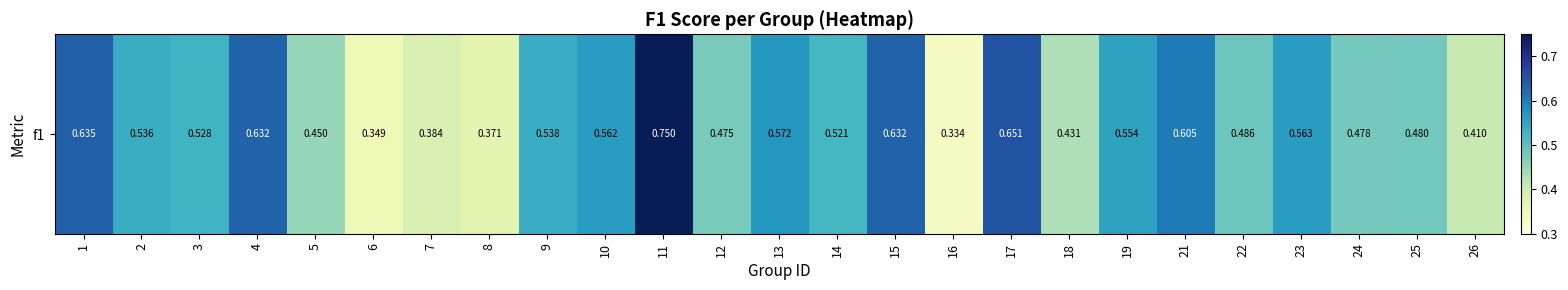

List the labels in order of value, smallest first.

16, 6, 8, 7, 26, 18, 5, 12, 24, 25, 22, 14, 3, 2, 9, 19, 10, 23, 13, 21, 15, 4, 1, 17, 11